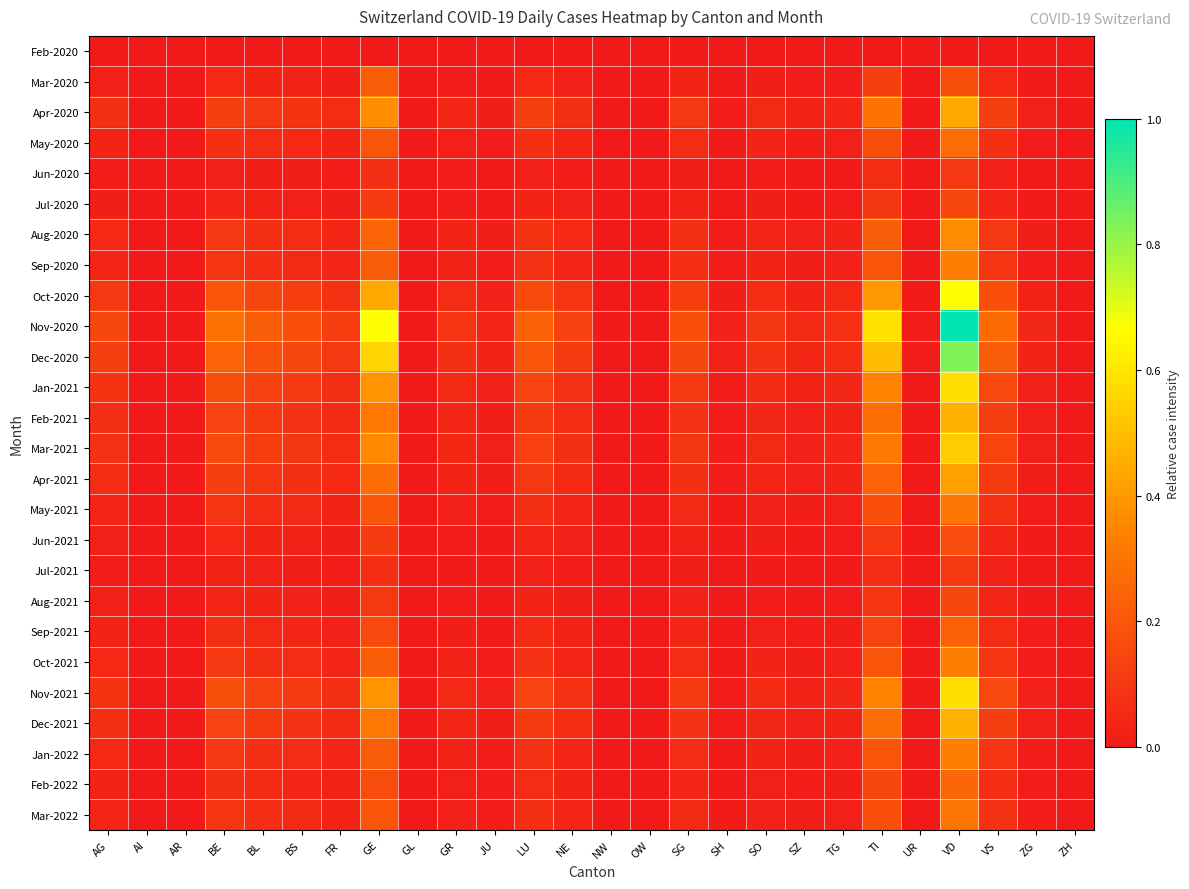

Reading left to right, extract all data points from this chart.

Feb-2020: AG=0.0	AI=0.0	AR=0.0	BE=0.0	BL=0.0	BS=0.0	FR=0.0	GE=0.0	GL=0.0	GR=0.0	JU=0.0	LU=0.0	NE=0.0	NW=0.0	OW=0.0	SG=0.0	SH=0.0	SO=0.0	SZ=0.0	TG=0.0	TI=0.0	UR=0.0	VD=0.0	VS=0.0	ZG=0.0	ZH=0.0
Mar-2020: AG=0.0	AI=0.0	AR=0.0	BE=0.0	BL=0.0	BS=0.0	FR=0.0	GE=0.2	GL=0.0	GR=0.0	JU=0.0	LU=0.0	NE=0.0	NW=0.0	OW=0.0	SG=0.0	SH=0.0	SO=0.0	SZ=0.0	TG=0.0	TI=0.1	UR=0.0	VD=0.2	VS=0.0	ZG=0.0	ZH=0.0
Apr-2020: AG=0.1	AI=0.0	AR=0.0	BE=0.1	BL=0.1	BS=0.1	FR=0.1	GE=0.4	GL=0.0	GR=0.0	JU=0.0	LU=0.1	NE=0.1	NW=0.0	OW=0.0	SG=0.1	SH=0.0	SO=0.1	SZ=0.0	TG=0.0	TI=0.3	UR=0.0	VD=0.4	VS=0.1	ZG=0.0	ZH=0.0
May-2020: AG=0.0	AI=0.0	AR=0.0	BE=0.1	BL=0.1	BS=0.0	FR=0.0	GE=0.2	GL=0.0	GR=0.0	JU=0.0	LU=0.1	NE=0.0	NW=0.0	OW=0.0	SG=0.1	SH=0.0	SO=0.0	SZ=0.0	TG=0.0	TI=0.2	UR=0.0	VD=0.3	VS=0.1	ZG=0.0	ZH=0.0
Jun-2020: AG=0.0	AI=0.0	AR=0.0	BE=0.0	BL=0.0	BS=0.0	FR=0.0	GE=0.1	GL=0.0	GR=0.0	JU=0.0	LU=0.0	NE=0.0	NW=0.0	OW=0.0	SG=0.0	SH=0.0	SO=0.0	SZ=0.0	TG=0.0	TI=0.1	UR=0.0	VD=0.1	VS=0.0	ZG=0.0	ZH=0.0
Jul-2020: AG=0.0	AI=0.0	AR=0.0	BE=0.0	BL=0.0	BS=0.0	FR=0.0	GE=0.1	GL=0.0	GR=0.0	JU=0.0	LU=0.0	NE=0.0	NW=0.0	OW=0.0	SG=0.0	SH=0.0	SO=0.0	SZ=0.0	TG=0.0	TI=0.1	UR=0.0	VD=0.1	VS=0.0	ZG=0.0	ZH=0.0
Aug-2020: AG=0.0	AI=0.0	AR=0.0	BE=0.1	BL=0.1	BS=0.1	FR=0.0	GE=0.2	GL=0.0	GR=0.0	JU=0.0	LU=0.1	NE=0.0	NW=0.0	OW=0.0	SG=0.1	SH=0.0	SO=0.0	SZ=0.0	TG=0.0	TI=0.2	UR=0.0	VD=0.4	VS=0.1	ZG=0.0	ZH=0.0
Sep-2020: AG=0.0	AI=0.0	AR=0.0	BE=0.1	BL=0.1	BS=0.1	FR=0.0	GE=0.2	GL=0.0	GR=0.0	JU=0.0	LU=0.1	NE=0.0	NW=0.0	OW=0.0	SG=0.1	SH=0.0	SO=0.0	SZ=0.0	TG=0.0	TI=0.2	UR=0.0	VD=0.3	VS=0.1	ZG=0.0	ZH=0.0
Oct-2020: AG=0.1	AI=0.0	AR=0.0	BE=0.2	BL=0.1	BS=0.1	FR=0.1	GE=0.4	GL=0.0	GR=0.1	JU=0.0	LU=0.2	NE=0.1	NW=0.0	OW=0.0	SG=0.1	SH=0.0	SO=0.1	SZ=0.0	TG=0.1	TI=0.4	UR=0.0	VD=0.7	VS=0.2	ZG=0.0	ZH=0.0
Nov-2020: AG=0.1	AI=0.0	AR=0.0	BE=0.3	BL=0.2	BS=0.2	FR=0.1	GE=0.7	GL=0.0	GR=0.1	JU=0.0	LU=0.2	NE=0.1	NW=0.0	OW=0.0	SG=0.2	SH=0.0	SO=0.1	SZ=0.1	TG=0.1	TI=0.6	UR=0.0	VD=1.0	VS=0.3	ZG=0.0	ZH=0.0
Dec-2020: AG=0.1	AI=0.0	AR=0.0	BE=0.2	BL=0.2	BS=0.1	FR=0.1	GE=0.6	GL=0.0	GR=0.1	JU=0.0	LU=0.2	NE=0.1	NW=0.0	OW=0.0	SG=0.1	SH=0.0	SO=0.1	SZ=0.0	TG=0.1	TI=0.5	UR=0.0	VD=0.8	VS=0.2	ZG=0.0	ZH=0.0
Jan-2021: AG=0.1	AI=0.0	AR=0.0	BE=0.2	BL=0.1	BS=0.1	FR=0.1	GE=0.4	GL=0.0	GR=0.1	JU=0.0	LU=0.1	NE=0.1	NW=0.0	OW=0.0	SG=0.1	SH=0.0	SO=0.1	SZ=0.0	TG=0.0	TI=0.3	UR=0.0	VD=0.6	VS=0.2	ZG=0.0	ZH=0.0
Feb-2021: AG=0.1	AI=0.0	AR=0.0	BE=0.1	BL=0.1	BS=0.1	FR=0.1	GE=0.3	GL=0.0	GR=0.0	JU=0.0	LU=0.1	NE=0.1	NW=0.0	OW=0.0	SG=0.1	SH=0.0	SO=0.0	SZ=0.0	TG=0.0	TI=0.3	UR=0.0	VD=0.5	VS=0.1	ZG=0.0	ZH=0.0
Mar-2021: AG=0.1	AI=0.0	AR=0.0	BE=0.2	BL=0.1	BS=0.1	FR=0.1	GE=0.4	GL=0.0	GR=0.0	JU=0.0	LU=0.1	NE=0.1	NW=0.0	OW=0.0	SG=0.1	SH=0.0	SO=0.1	SZ=0.0	TG=0.0	TI=0.3	UR=0.0	VD=0.5	VS=0.1	ZG=0.0	ZH=0.0
Apr-2021: AG=0.1	AI=0.0	AR=0.0	BE=0.1	BL=0.1	BS=0.1	FR=0.0	GE=0.3	GL=0.0	GR=0.0	JU=0.0	LU=0.1	NE=0.1	NW=0.0	OW=0.0	SG=0.1	SH=0.0	SO=0.0	SZ=0.0	TG=0.0	TI=0.2	UR=0.0	VD=0.4	VS=0.1	ZG=0.0	ZH=0.0
May-2021: AG=0.0	AI=0.0	AR=0.0	BE=0.1	BL=0.1	BS=0.1	FR=0.0	GE=0.2	GL=0.0	GR=0.0	JU=0.0	LU=0.1	NE=0.0	NW=0.0	OW=0.0	SG=0.1	SH=0.0	SO=0.0	SZ=0.0	TG=0.0	TI=0.2	UR=0.0	VD=0.3	VS=0.1	ZG=0.0	ZH=0.0
Jun-2021: AG=0.0	AI=0.0	AR=0.0	BE=0.0	BL=0.0	BS=0.0	FR=0.0	GE=0.1	GL=0.0	GR=0.0	JU=0.0	LU=0.0	NE=0.0	NW=0.0	OW=0.0	SG=0.0	SH=0.0	SO=0.0	SZ=0.0	TG=0.0	TI=0.1	UR=0.0	VD=0.2	VS=0.0	ZG=0.0	ZH=0.0
Jul-2021: AG=0.0	AI=0.0	AR=0.0	BE=0.0	BL=0.0	BS=0.0	FR=0.0	GE=0.1	GL=0.0	GR=0.0	JU=0.0	LU=0.0	NE=0.0	NW=0.0	OW=0.0	SG=0.0	SH=0.0	SO=0.0	SZ=0.0	TG=0.0	TI=0.1	UR=0.0	VD=0.1	VS=0.0	ZG=0.0	ZH=0.0
Aug-2021: AG=0.0	AI=0.0	AR=0.0	BE=0.0	BL=0.0	BS=0.0	FR=0.0	GE=0.1	GL=0.0	GR=0.0	JU=0.0	LU=0.0	NE=0.0	NW=0.0	OW=0.0	SG=0.0	SH=0.0	SO=0.0	SZ=0.0	TG=0.0	TI=0.1	UR=0.0	VD=0.2	VS=0.0	ZG=0.0	ZH=0.0
Sep-2021: AG=0.0	AI=0.0	AR=0.0	BE=0.1	BL=0.1	BS=0.0	FR=0.0	GE=0.2	GL=0.0	GR=0.0	JU=0.0	LU=0.1	NE=0.0	NW=0.0	OW=0.0	SG=0.0	SH=0.0	SO=0.0	SZ=0.0	TG=0.0	TI=0.1	UR=0.0	VD=0.2	VS=0.1	ZG=0.0	ZH=0.0
Oct-2021: AG=0.0	AI=0.0	AR=0.0	BE=0.1	BL=0.1	BS=0.1	FR=0.0	GE=0.2	GL=0.0	GR=0.0	JU=0.0	LU=0.1	NE=0.0	NW=0.0	OW=0.0	SG=0.1	SH=0.0	SO=0.0	SZ=0.0	TG=0.0	TI=0.2	UR=0.0	VD=0.3	VS=0.1	ZG=0.0	ZH=0.0
Nov-2021: AG=0.1	AI=0.0	AR=0.0	BE=0.2	BL=0.1	BS=0.1	FR=0.1	GE=0.4	GL=0.0	GR=0.1	JU=0.0	LU=0.1	NE=0.1	NW=0.0	OW=0.0	SG=0.1	SH=0.0	SO=0.1	SZ=0.0	TG=0.0	TI=0.3	UR=0.0	VD=0.6	VS=0.2	ZG=0.0	ZH=0.0
Dec-2021: AG=0.1	AI=0.0	AR=0.0	BE=0.1	BL=0.1	BS=0.1	FR=0.1	GE=0.3	GL=0.0	GR=0.0	JU=0.0	LU=0.1	NE=0.1	NW=0.0	OW=0.0	SG=0.1	SH=0.0	SO=0.0	SZ=0.0	TG=0.0	TI=0.3	UR=0.0	VD=0.5	VS=0.1	ZG=0.0	ZH=0.0
Jan-2022: AG=0.0	AI=0.0	AR=0.0	BE=0.1	BL=0.1	BS=0.1	FR=0.0	GE=0.2	GL=0.0	GR=0.0	JU=0.0	LU=0.1	NE=0.0	NW=0.0	OW=0.0	SG=0.1	SH=0.0	SO=0.0	SZ=0.0	TG=0.0	TI=0.2	UR=0.0	VD=0.3	VS=0.1	ZG=0.0	ZH=0.0
Feb-2022: AG=0.0	AI=0.0	AR=0.0	BE=0.1	BL=0.1	BS=0.0	FR=0.0	GE=0.2	GL=0.0	GR=0.0	JU=0.0	LU=0.1	NE=0.0	NW=0.0	OW=0.0	SG=0.0	SH=0.0	SO=0.0	SZ=0.0	TG=0.0	TI=0.1	UR=0.0	VD=0.3	VS=0.1	ZG=0.0	ZH=0.0
Mar-2022: AG=0.0	AI=0.0	AR=0.0	BE=0.1	BL=0.1	BS=0.1	FR=0.0	GE=0.2	GL=0.0	GR=0.0	JU=0.0	LU=0.1	NE=0.0	NW=0.0	OW=0.0	SG=0.1	SH=0.0	SO=0.0	SZ=0.0	TG=0.0	TI=0.2	UR=0.0	VD=0.3	VS=0.1	ZG=0.0	ZH=0.0